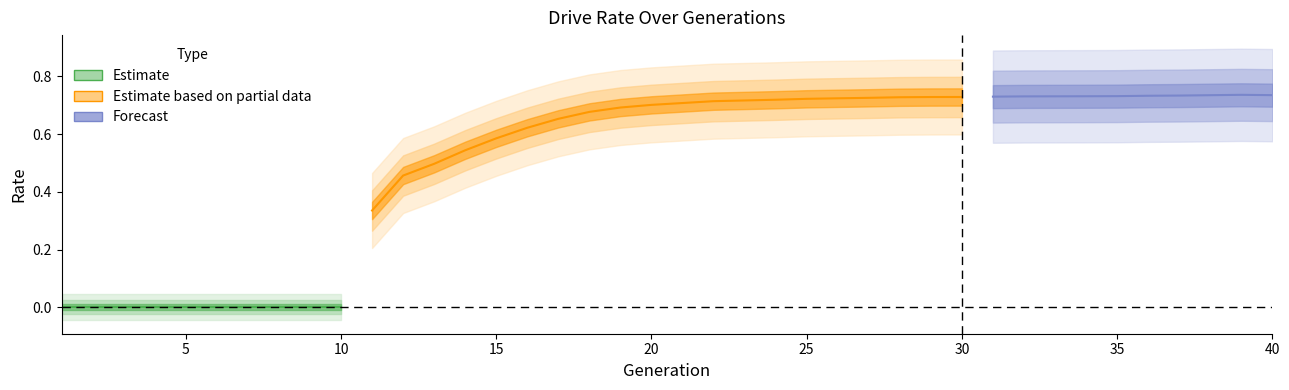

What is the difference between the rate_has_drive values at 18 and 28?

0.1